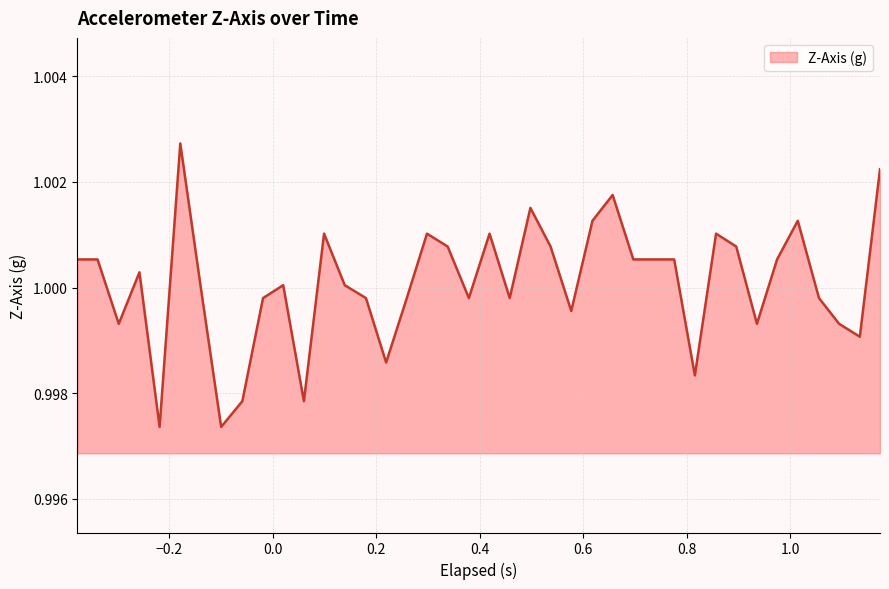

How many lines are shown in the chart?

1